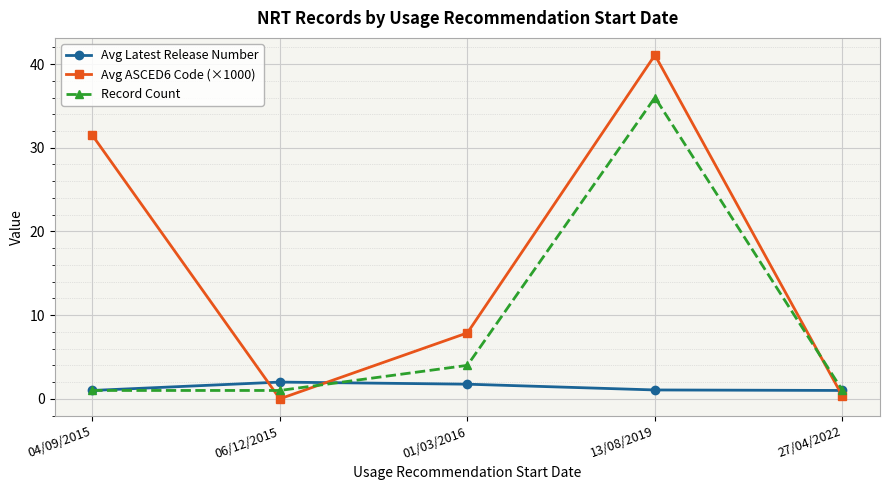

What is the maximum value for Avg Latest Release Number?

2.0